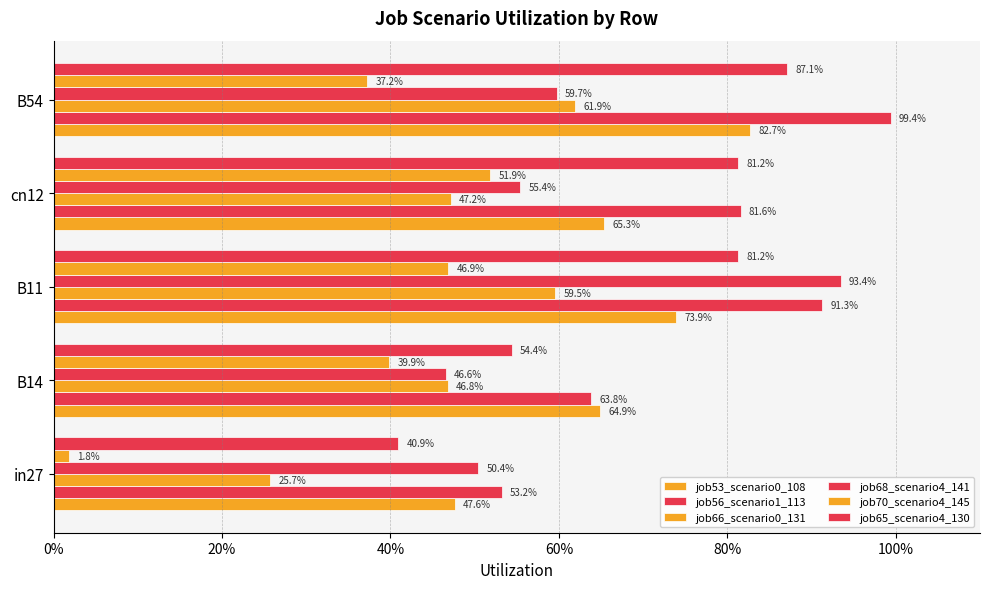

Does the chart contain stacked bars?

No